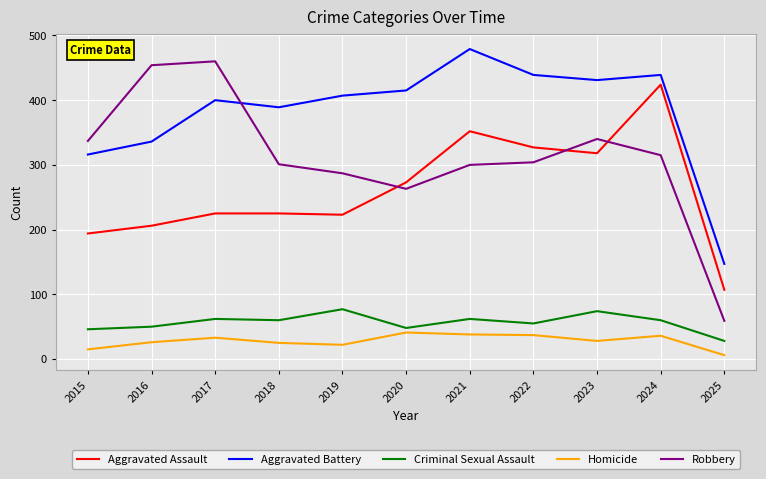

List the series in order of their peak value, lowest first.

Homicide, Criminal Sexual Assault, Aggravated Assault, Robbery, Aggravated Battery